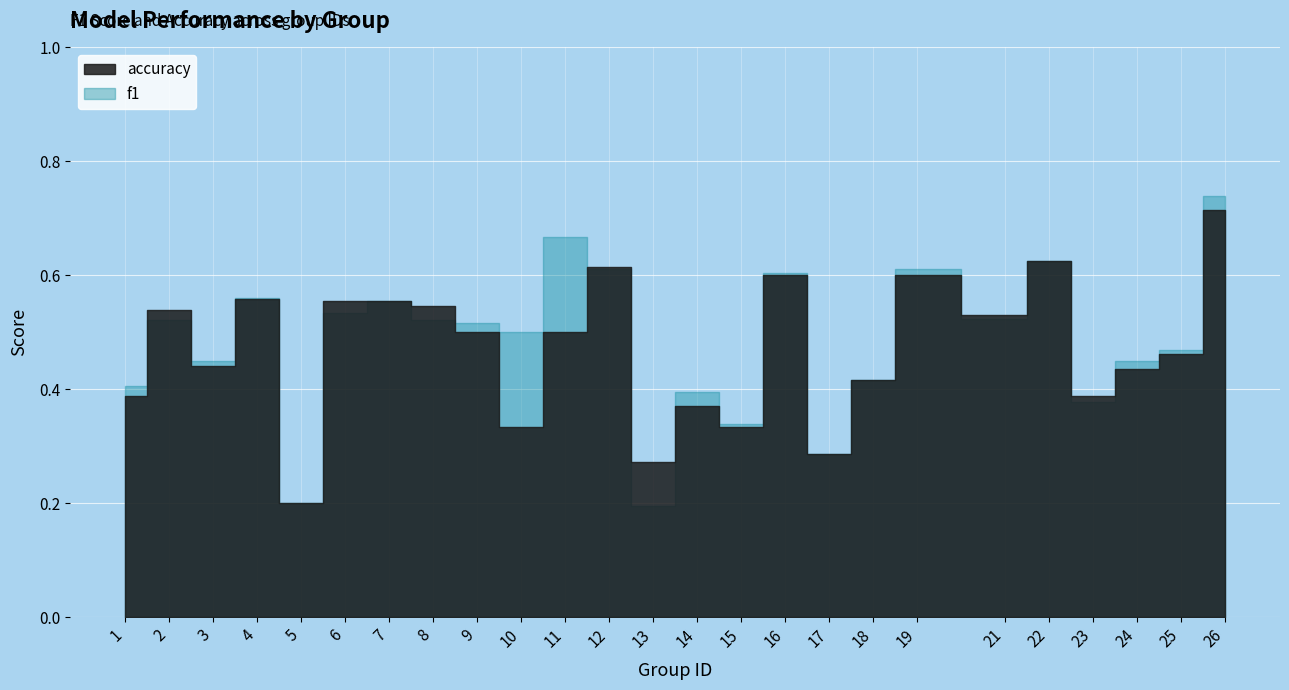

How many lines are shown in the chart?

2